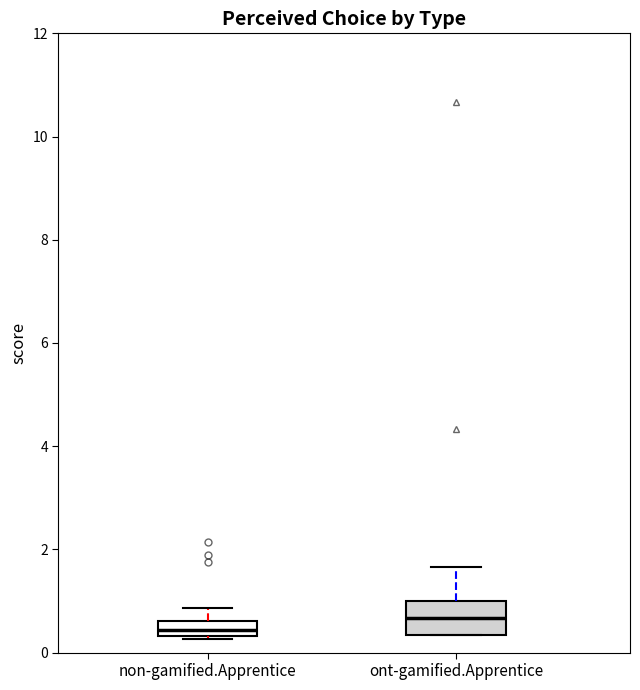

Where does the median line of the box for ont-gamified.Apprentice sit on the y-axis? The values are not printed on the chart, so give them approximately, as read against the axis.

0.6